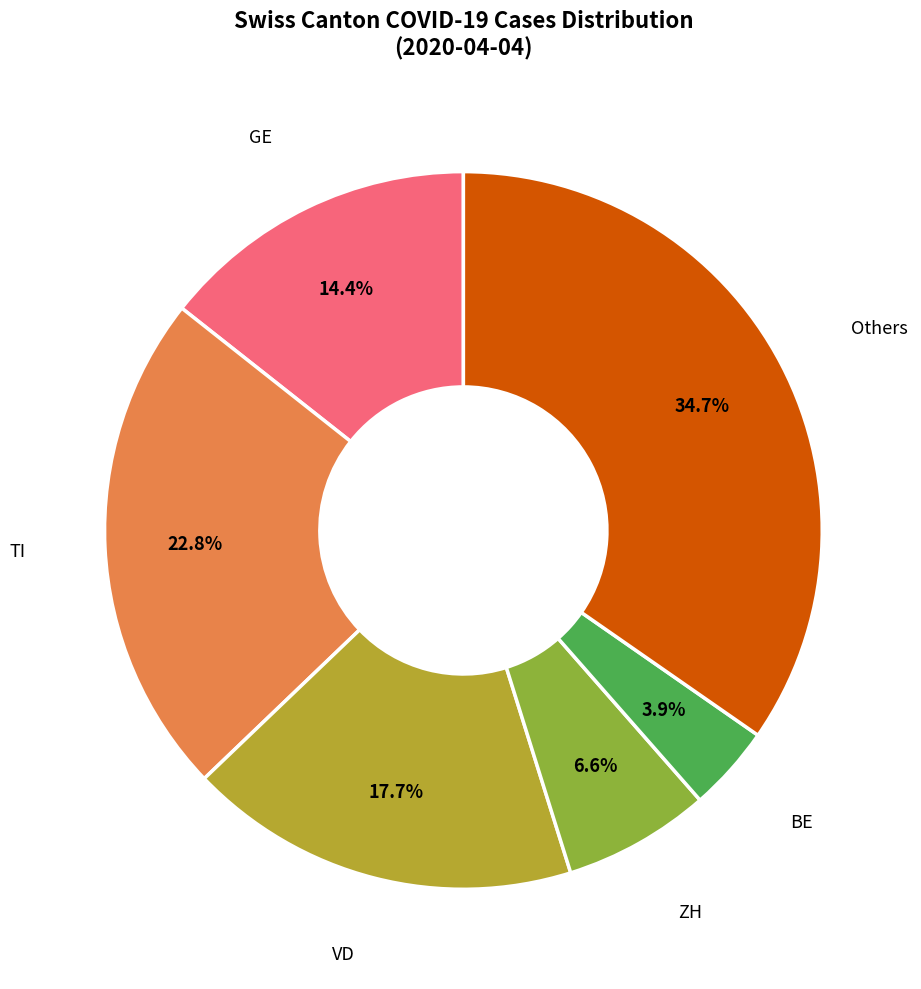

To the nearest percent, what is the difference between the largest and smallest slice percentages?

31%